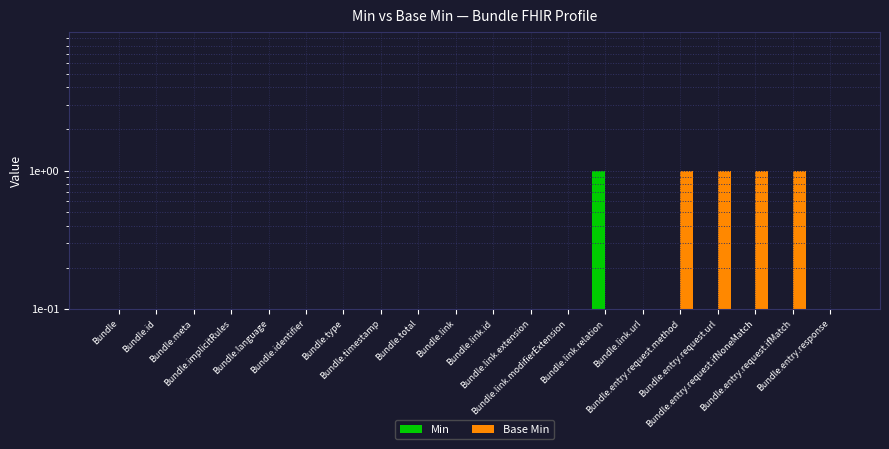

Which series has the largest range (max minus min)?

Min